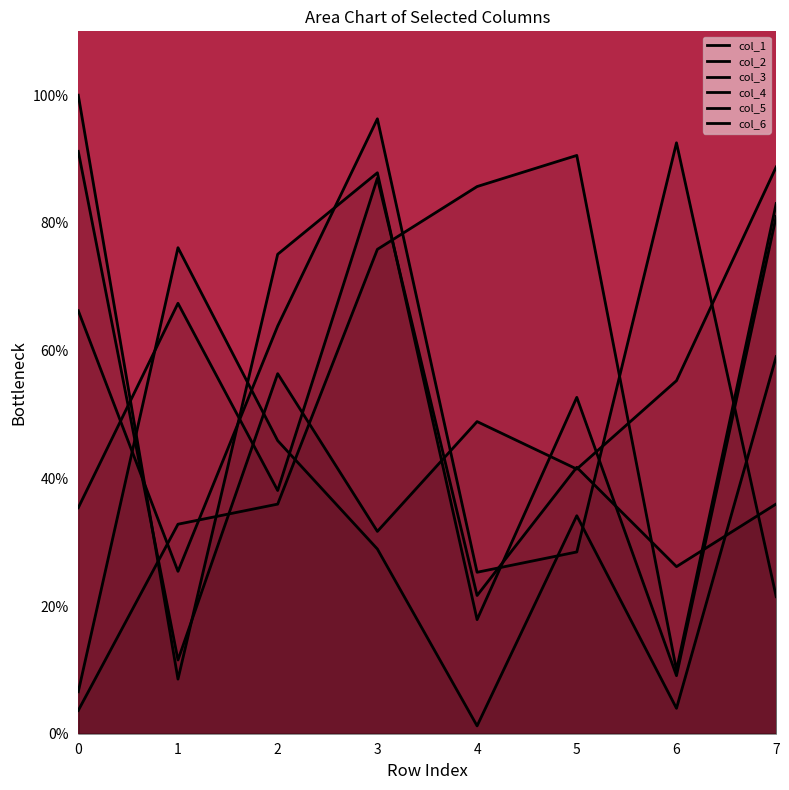

Reading left to right, extract all data points from this chart.

col_1: 0=0.0	1=0.3	2=0.4	3=0.8	4=0.9	5=0.9	6=0.1	7=0.8
col_2: 0=0.4	1=0.7	2=0.4	3=0.9	4=0.2	5=0.4	6=0.3	7=0.4
col_3: 0=0.1	1=0.8	2=0.5	3=0.3	4=0.0	5=0.3	6=0.0	7=0.6
col_4: 0=1.0	1=0.1	2=0.8	3=0.9	4=0.2	5=0.5	6=0.1	7=0.8
col_5: 0=0.9	1=0.1	2=0.6	3=0.3	4=0.5	5=0.4	6=0.6	7=0.9
col_6: 0=0.7	1=0.3	2=0.6	3=1.0	4=0.3	5=0.3	6=0.9	7=0.2